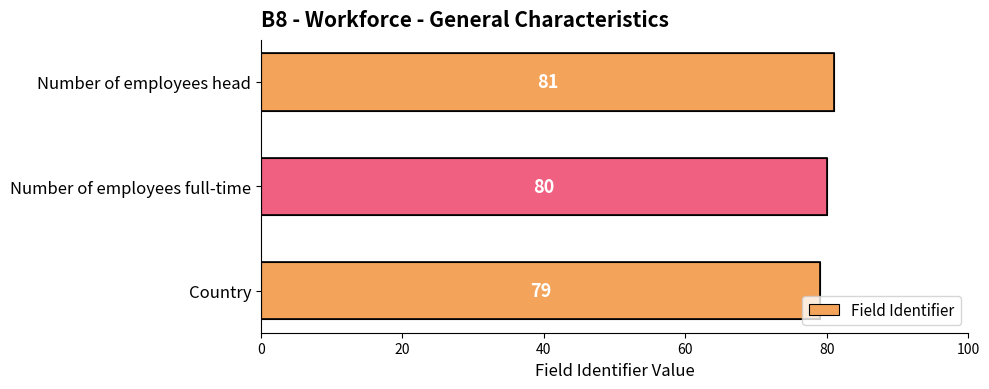

Count the values in the range 79 to 81.

3